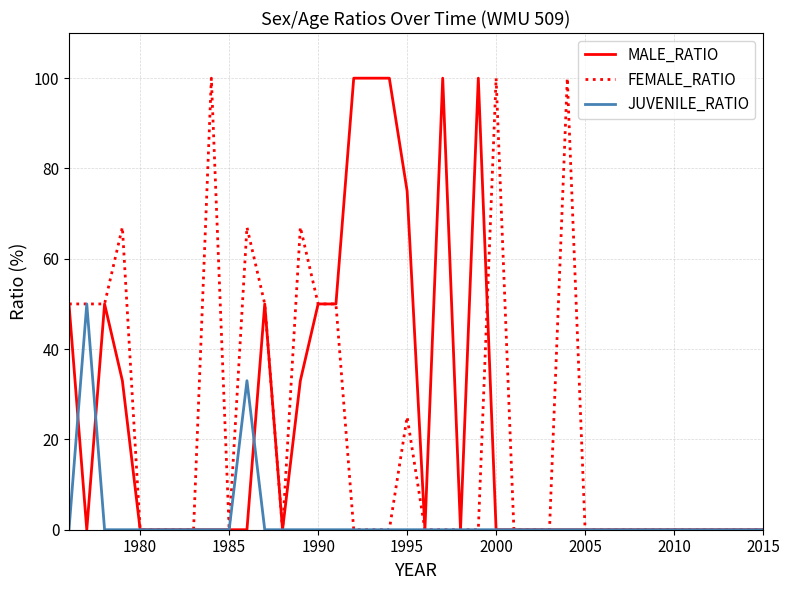

Which series has the largest total across all categories?

MALE_RATIO